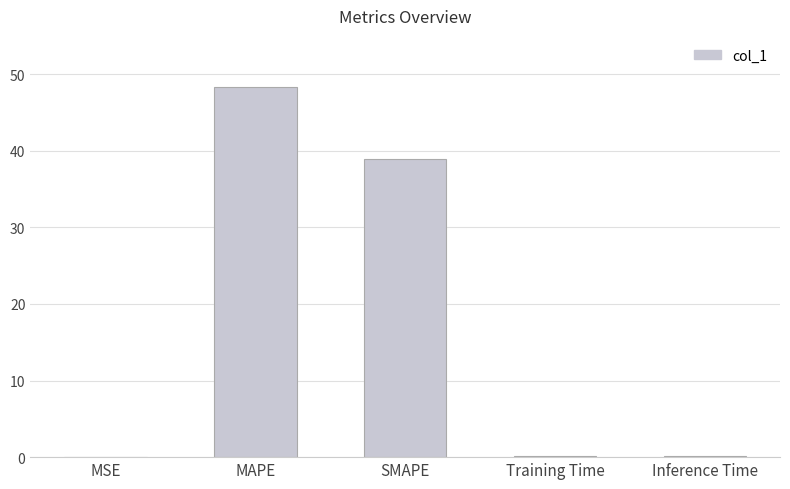

Are the bars horizontal?

No